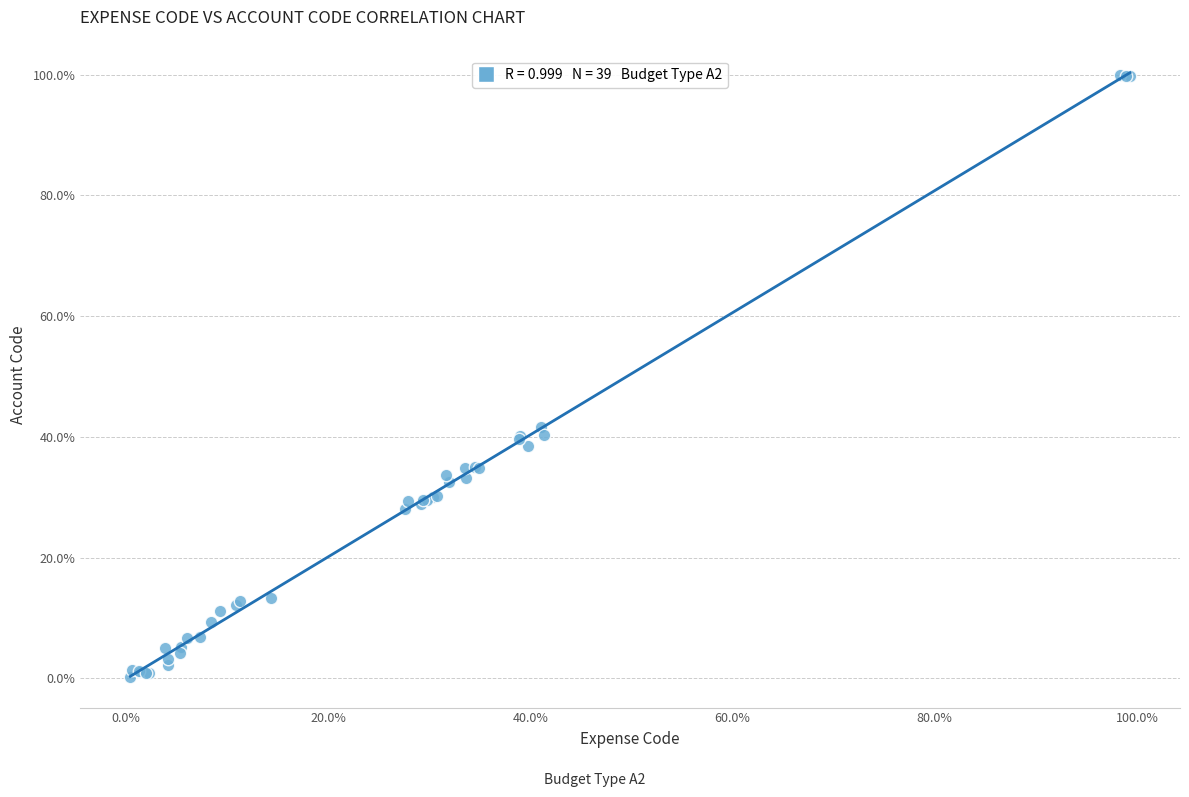

What Y value in the scatter plot is closest to 50?

41.6